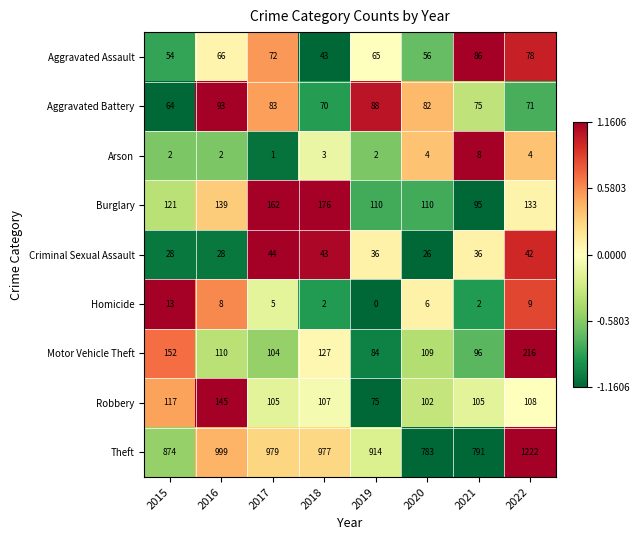

What is the spread (max minus min) of values at 2020?

779